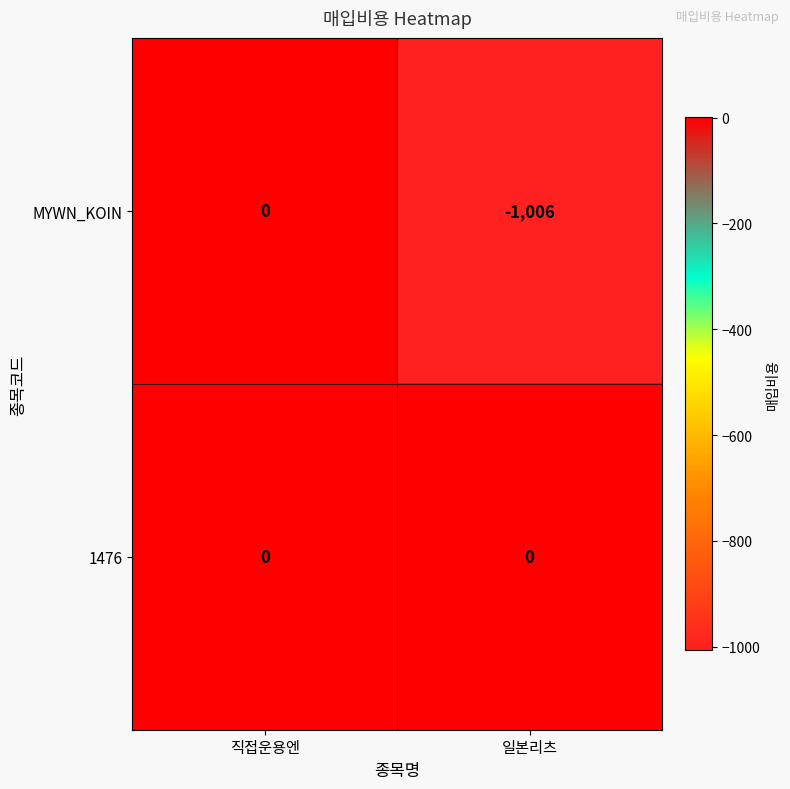

Reading right to left, transcribe all the data shown in this chart.

MYWN_KOIN: 일본리츠=-1006	직접운용엔=0
1476: 일본리츠=0	직접운용엔=0